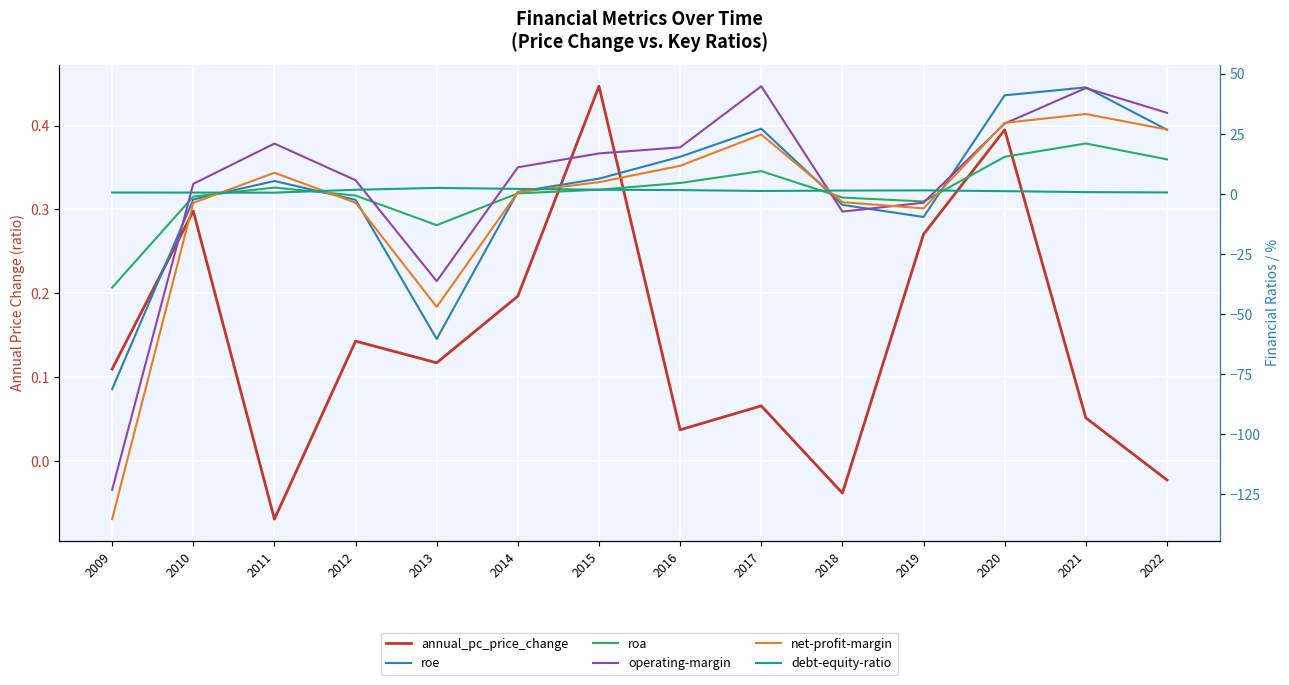

At which category does operating-margin reach its first local peak?

2011